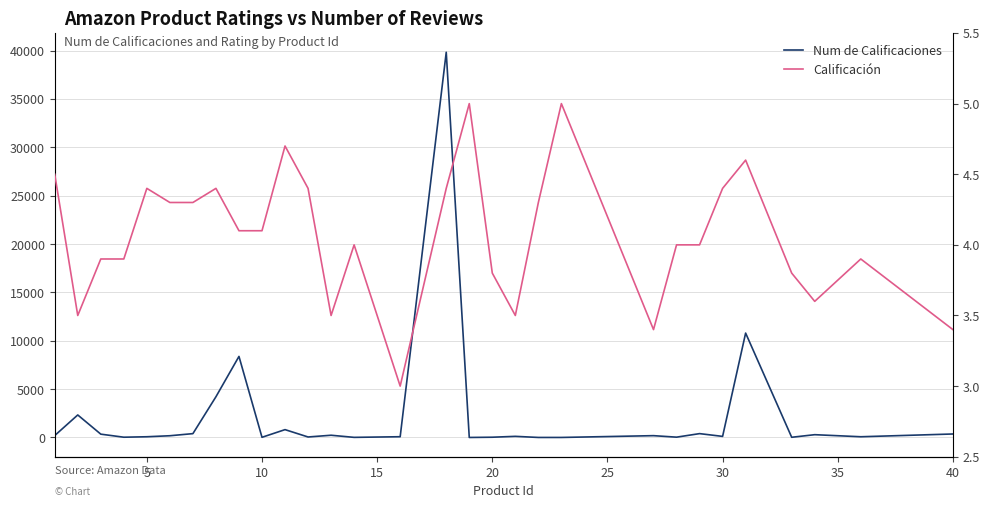

After their last crossing, which series has the higher values: Num de Calificaciones or Calificación?

Num de Calificaciones